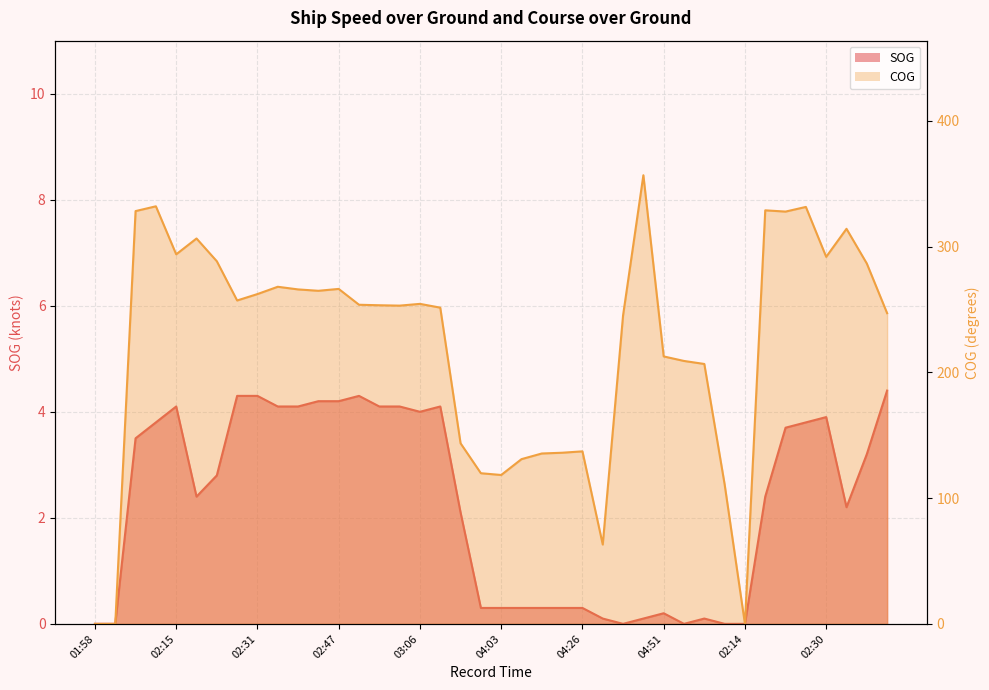

True or false: SOG and COG intersect in this chart.

False